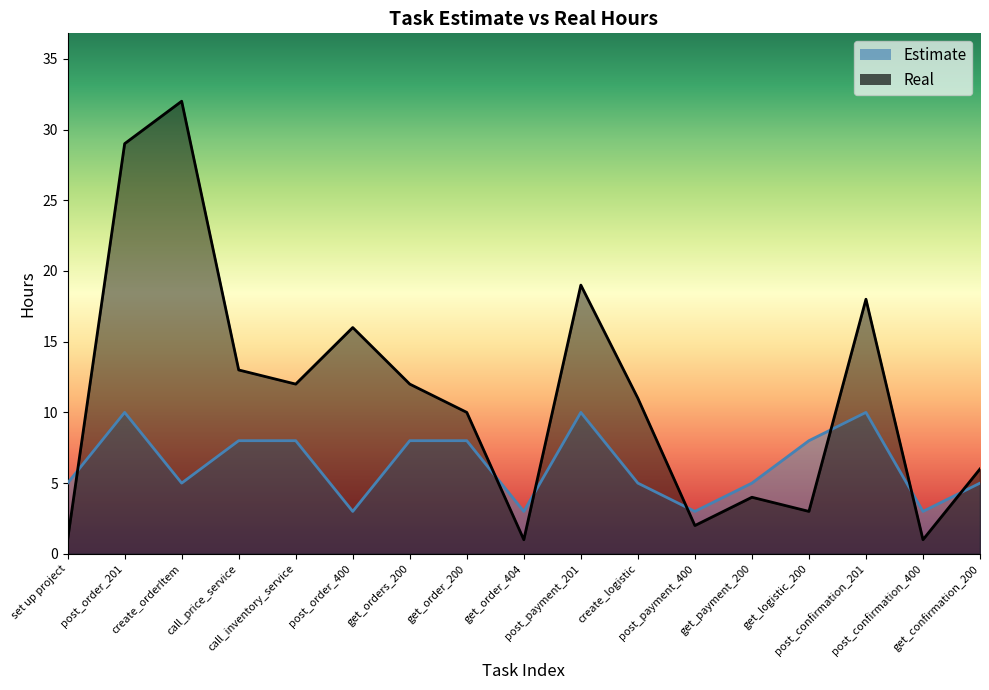

What is the highest value of the Estimate series?

10